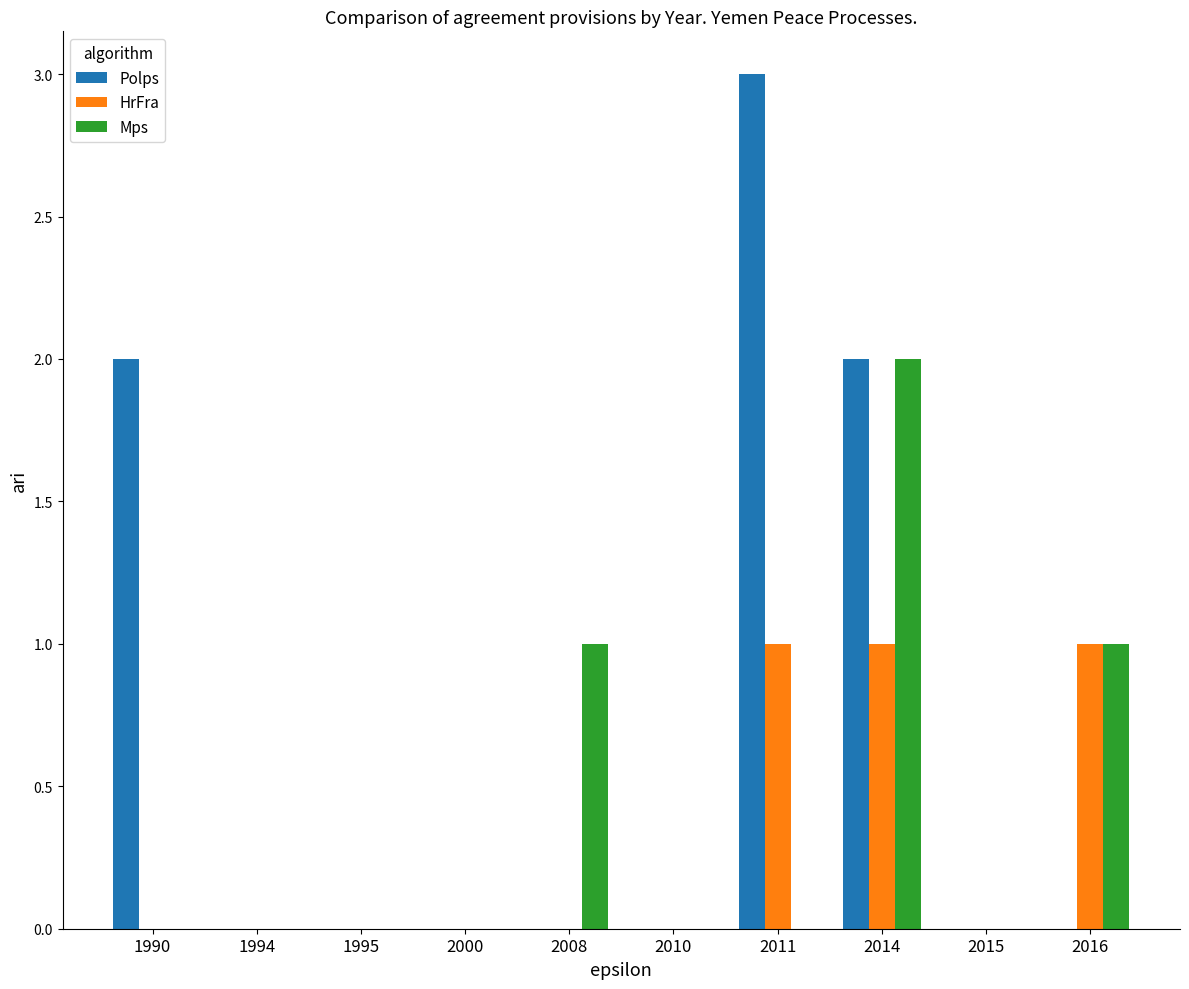

Reading right to left, list all the values displayed in this chart.

Polps: 2016=0	2015=0	2014=2	2011=3	2010=0	2008=0	2000=0	1995=0	1994=0	1990=2
HrFra: 2016=1	2015=0	2014=1	2011=1	2010=0	2008=0	2000=0	1995=0	1994=0	1990=0
Mps: 2016=1	2015=0	2014=2	2011=0	2010=0	2008=1	2000=0	1995=0	1994=0	1990=0